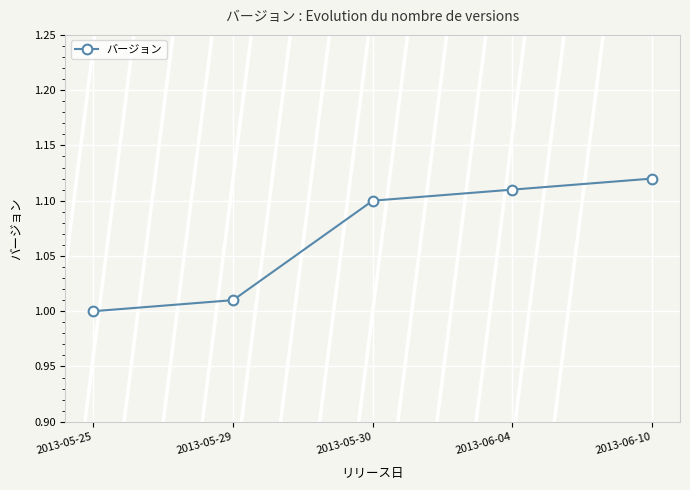

At which category does the chart reach its peak across all series?

2013-06-10